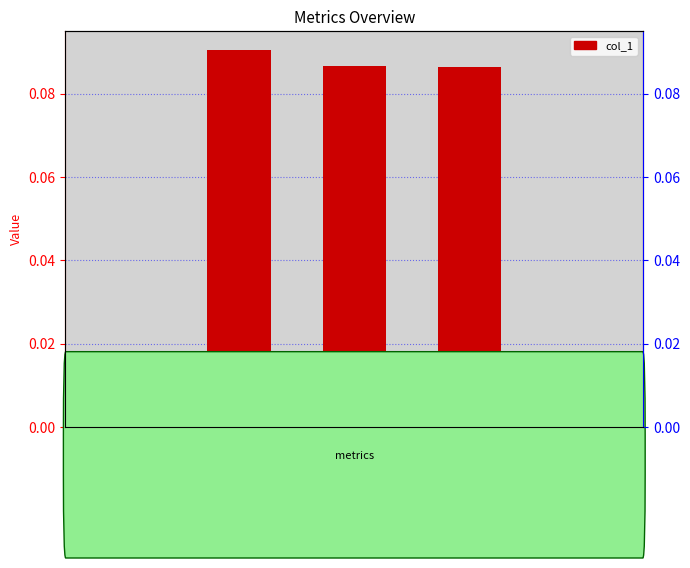

Reading right to left, list all the values displayed in this chart.

0.0	0.1	0.1	0.1	0.0